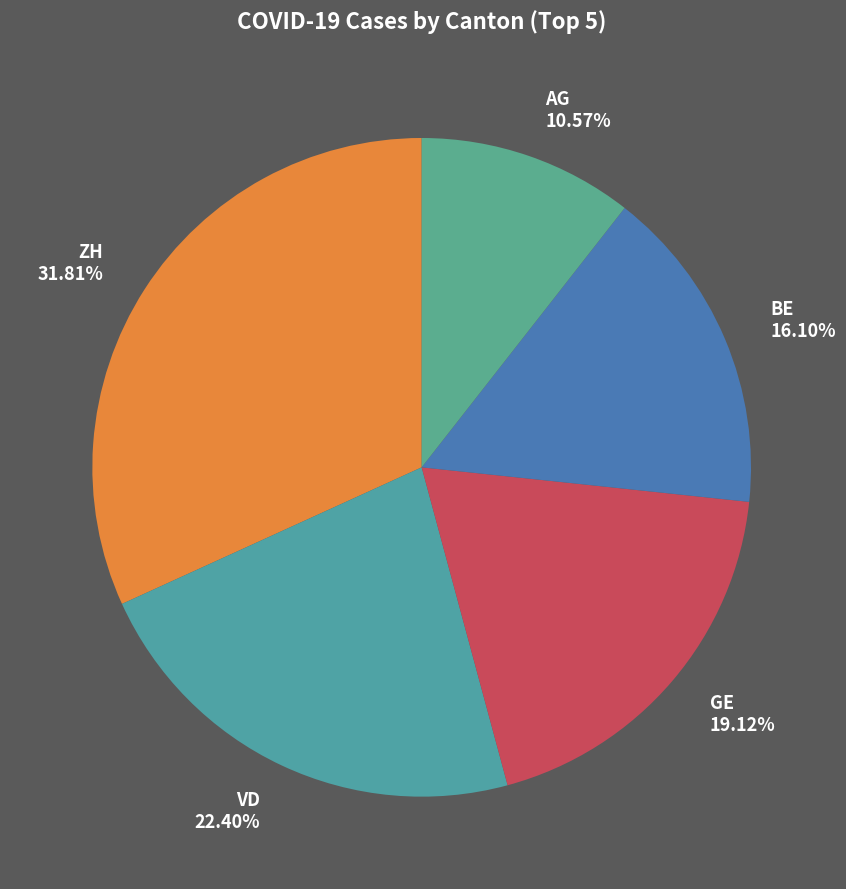

Approximately how many times larger is the value at GE compared to AG?

1.8